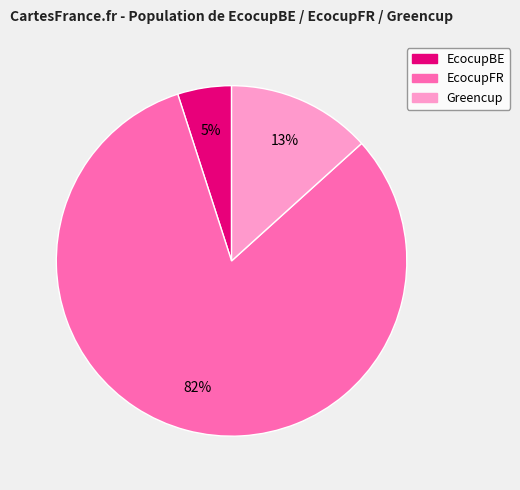

What percentage is the EcocupBE slice, to the nearest percent?

5%